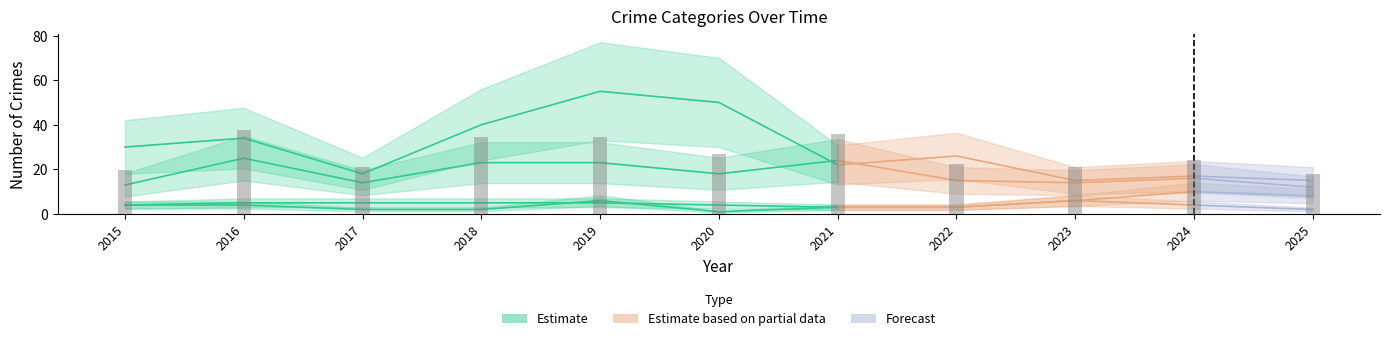

The Aggravated Battery series shows 8 at 2025. True or false?

True